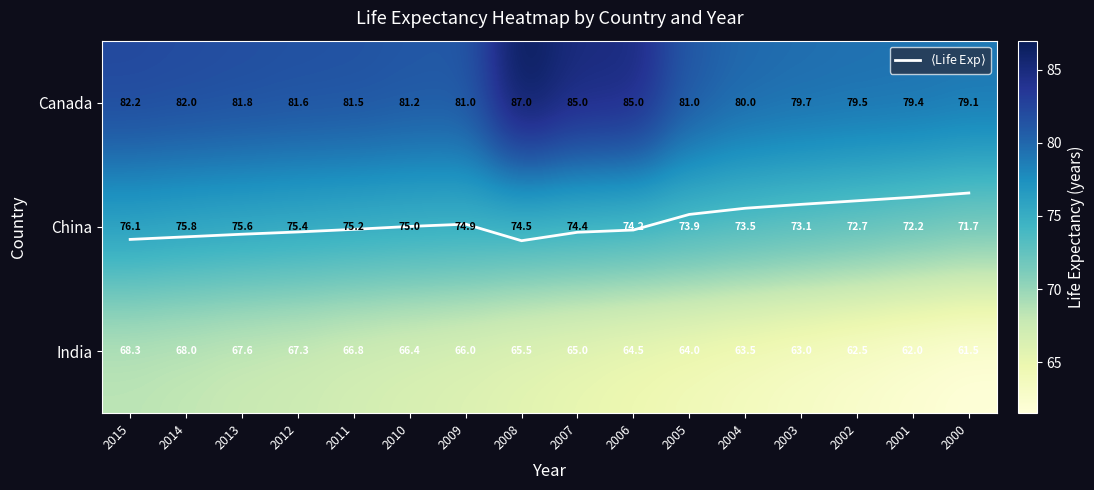

What is the difference between the China values at 2012 and 2010?

0.4